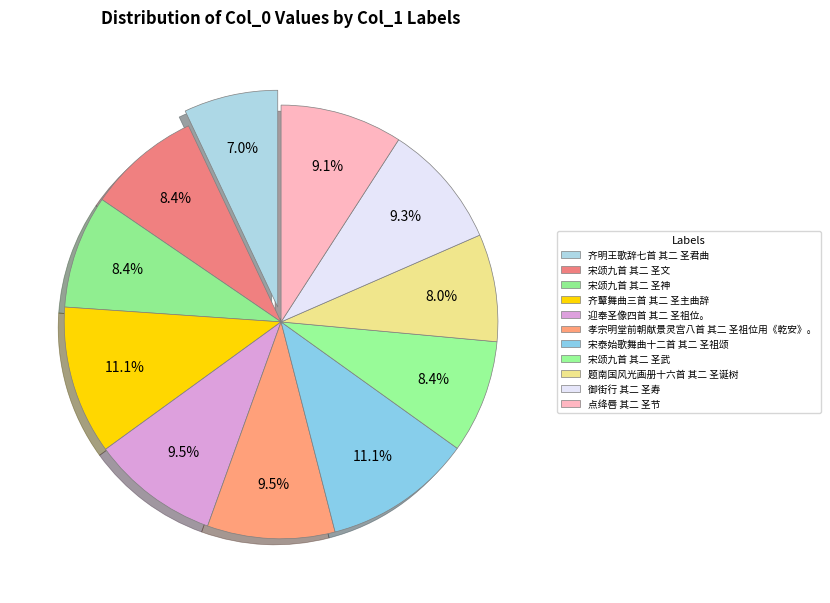

Count the number of slices in the pie.

11